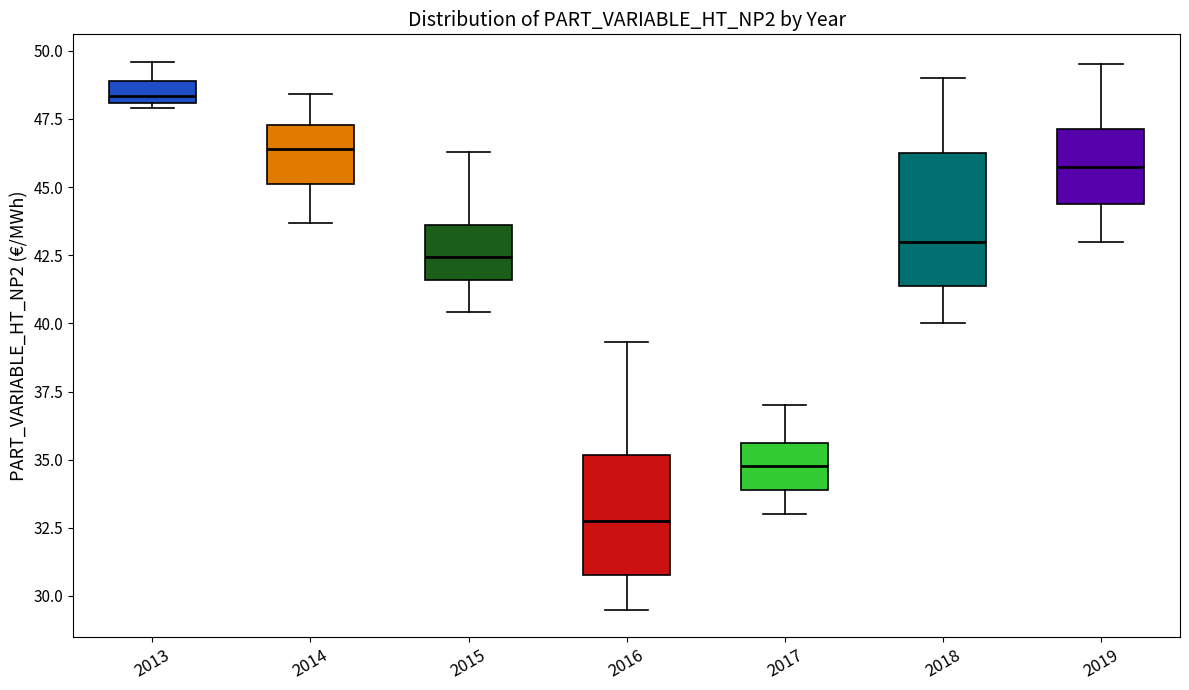

Where is the upper edge of the box at x = 2015 on the y-axis? The values are not printed on the chart, so give them approximately, as read against the axis.

43.5